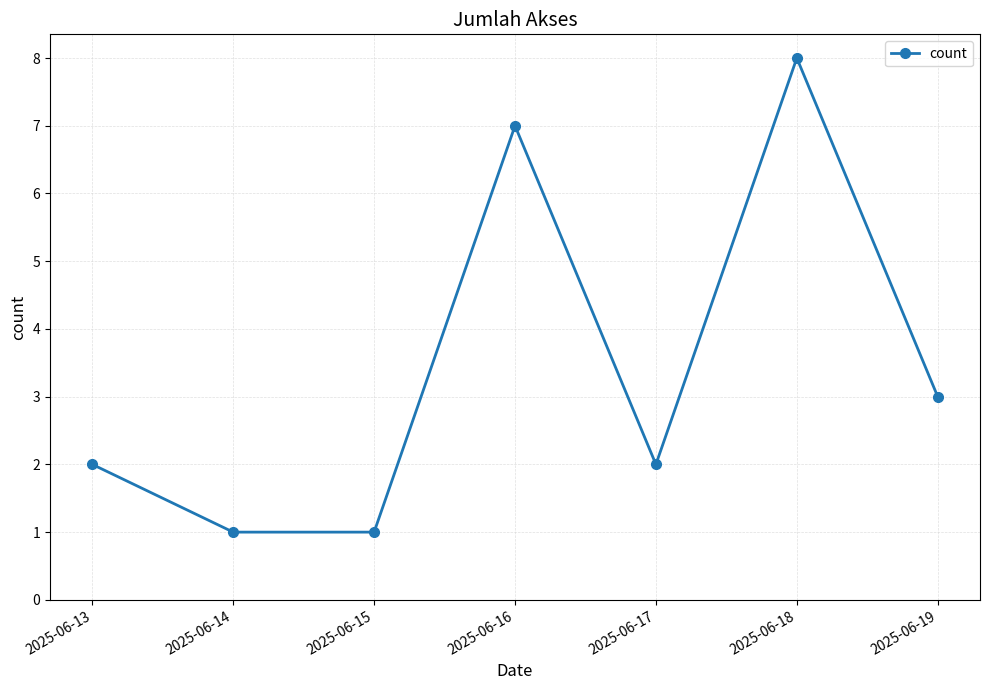

Reading left to right, extract all data points from this chart.

2025-06-13=2	2025-06-14=1	2025-06-15=1	2025-06-16=7	2025-06-17=2	2025-06-18=8	2025-06-19=3